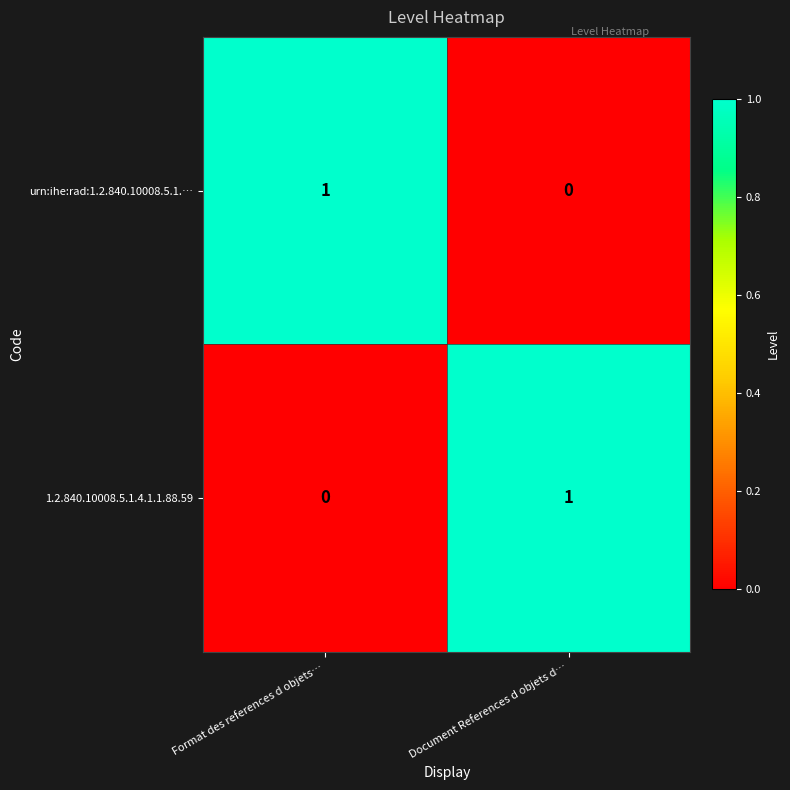

Is it true that 1.2.840.10008.5.1.4.1.1.88.59 equals 0 at Document References d objets d…?

False